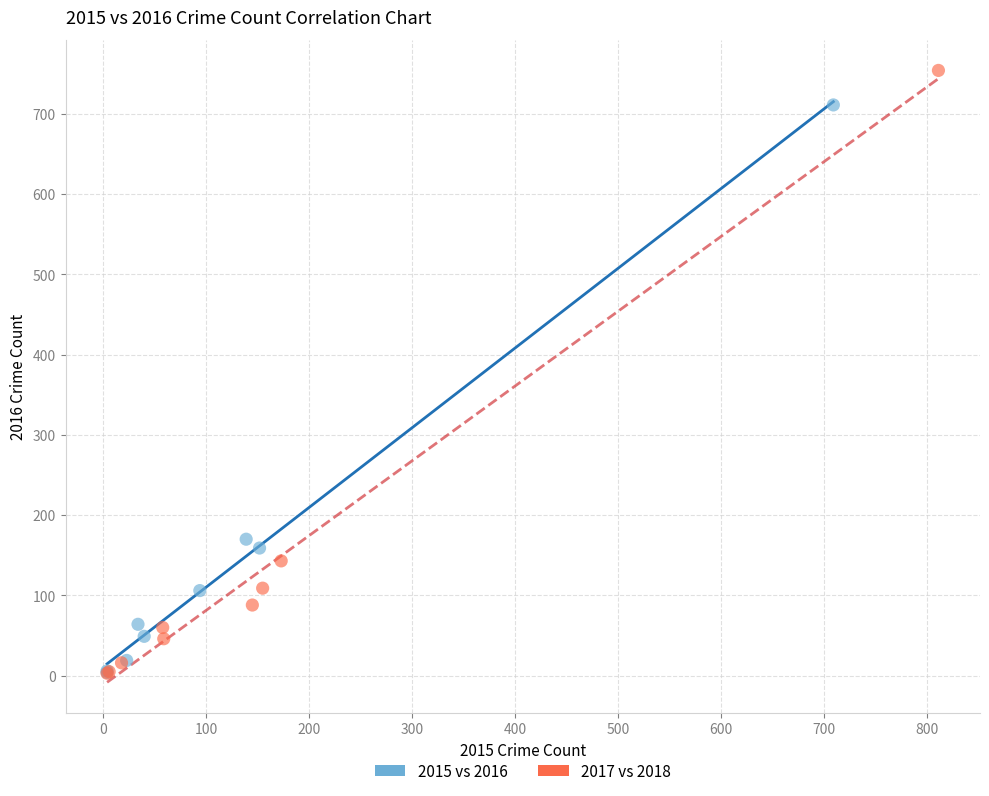

Which series reaches the maximum Y coordinate?

2017 vs 2018